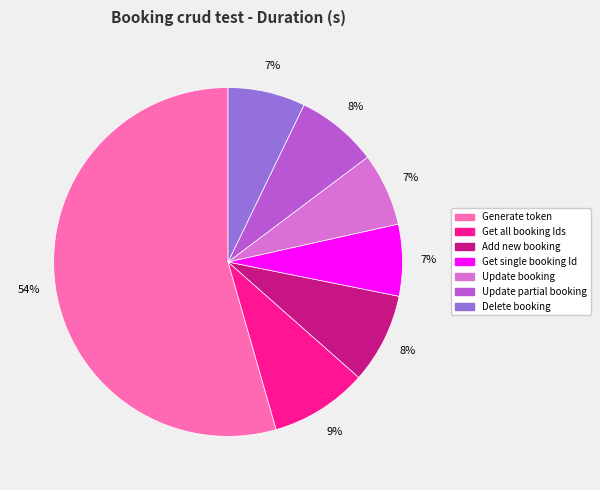

To the nearest percent, what is the average slice percentage?

14%